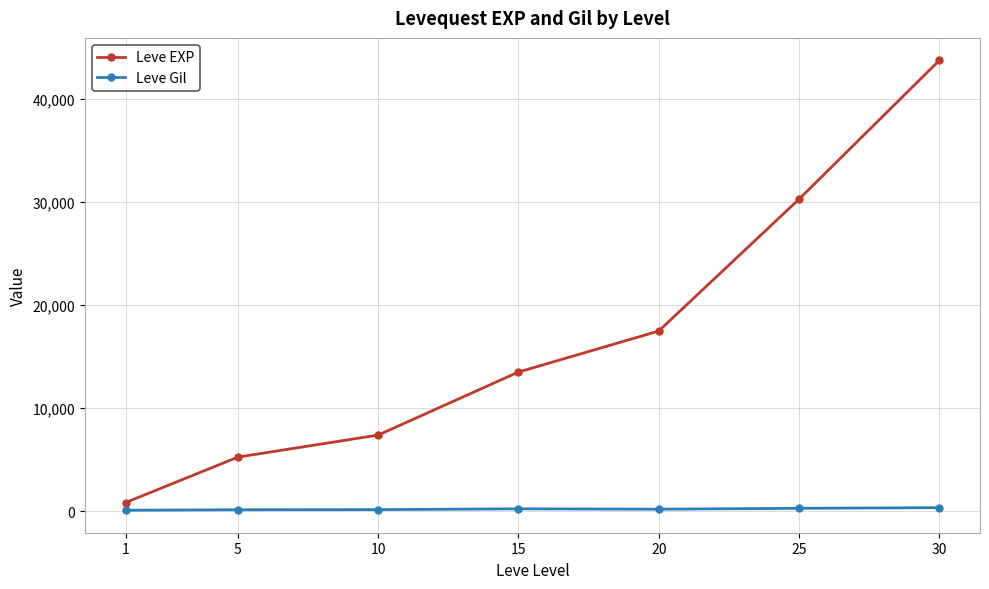

True or false: Leve EXP has more than 1 interior local peaks.

False